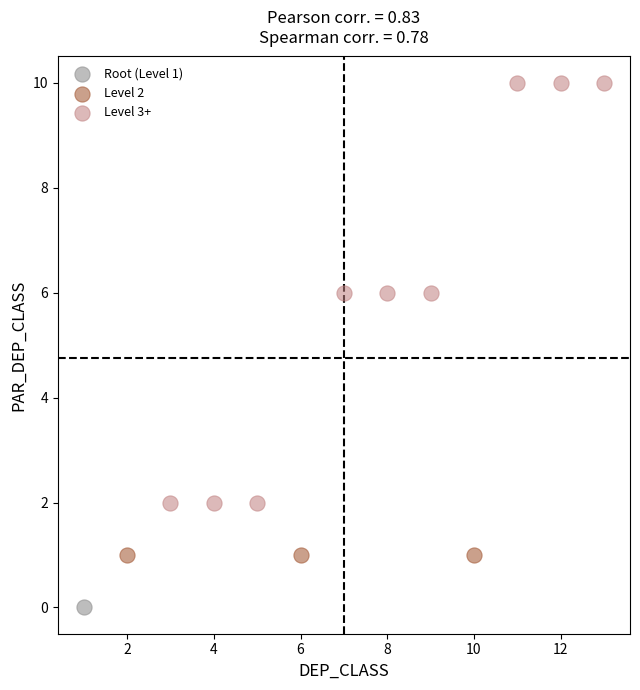

Which series reaches the minimum Y coordinate?

Root (Level 1)